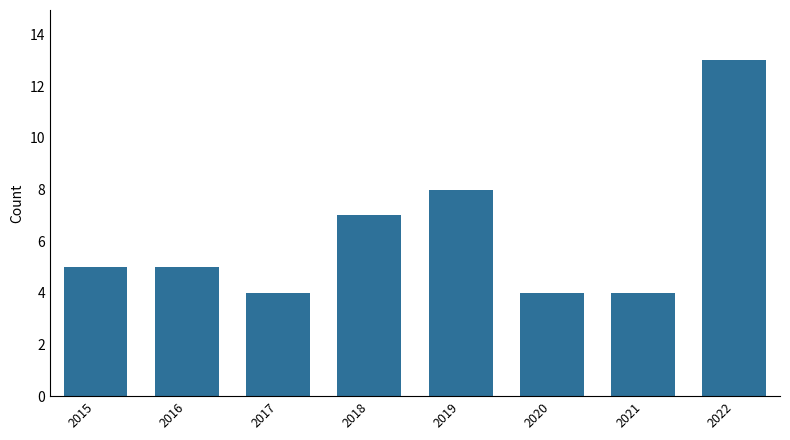

What is the value of the 4th bar from the left?

7